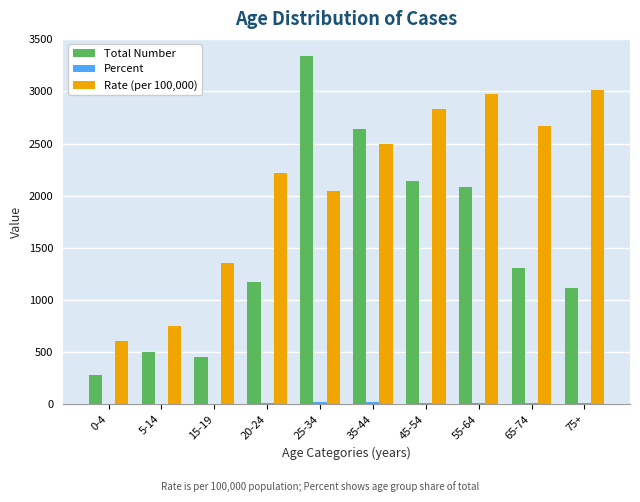

Count the number of categories in the chart.

10